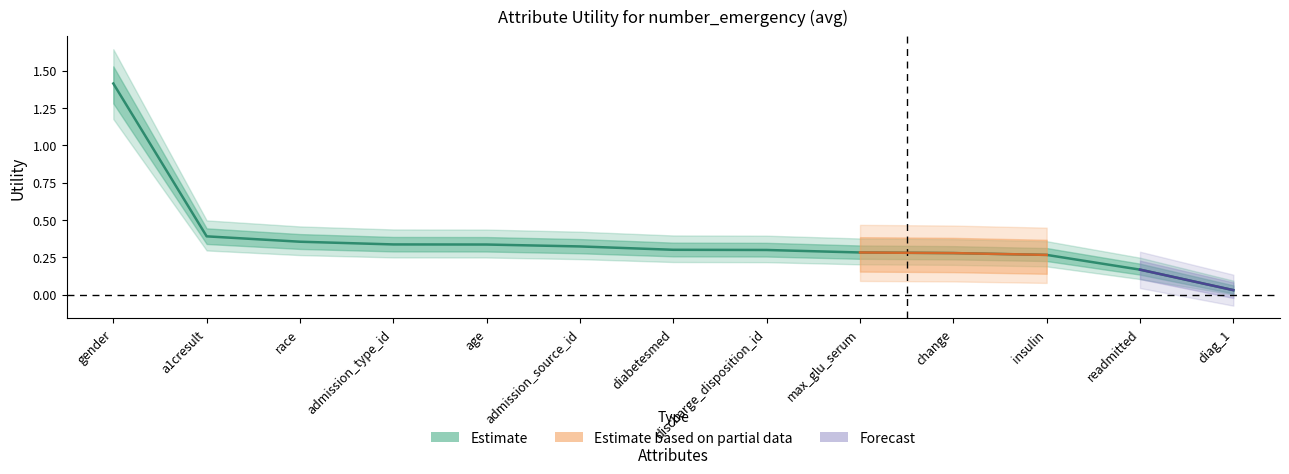

What is the change in value from age to change?

-0.1